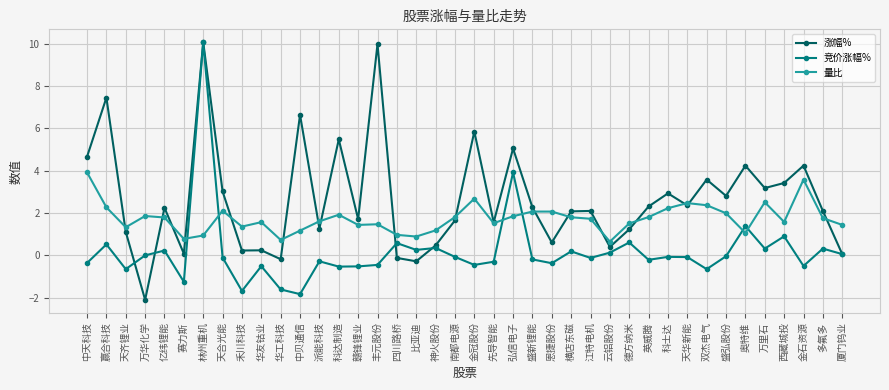

Is this an area chart (filled region under the line)?

No